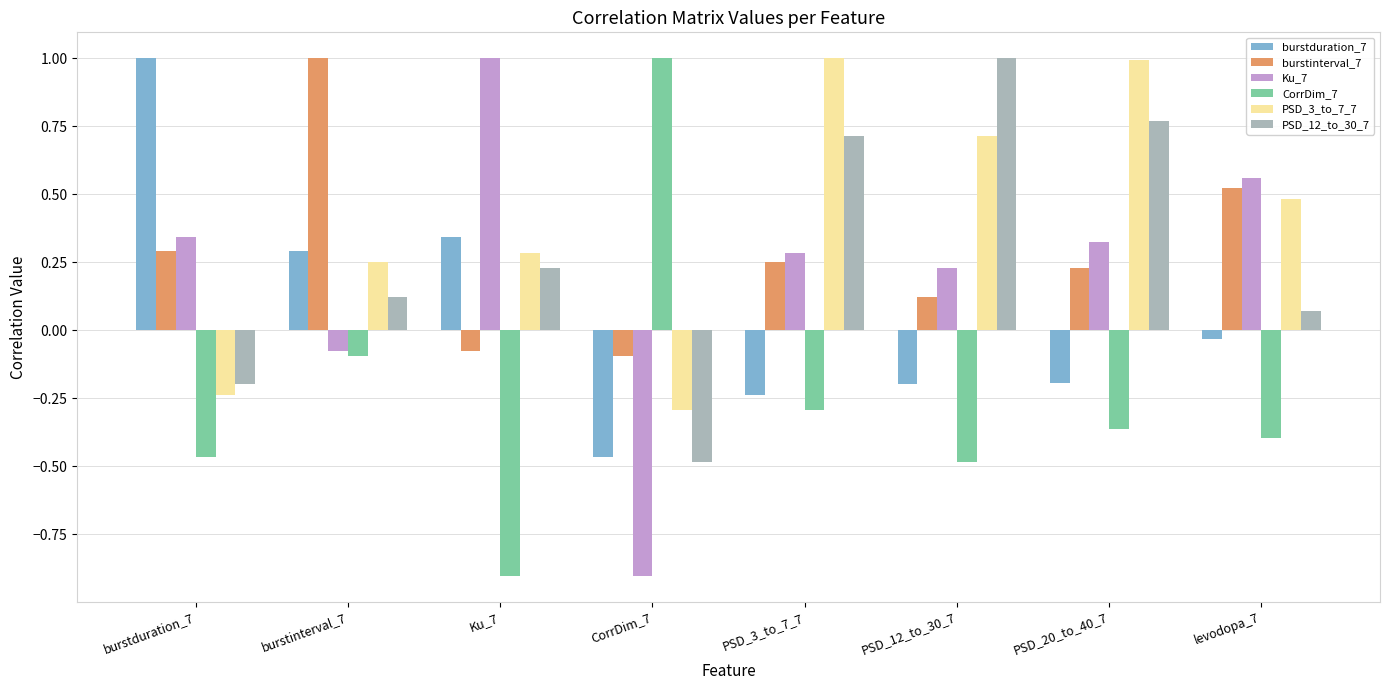

At PSD_20_to_40_7, list the series in order from largest to smallest.

PSD_3_to_7_7, PSD_12_to_30_7, Ku_7, burstinterval_7, burstduration_7, CorrDim_7